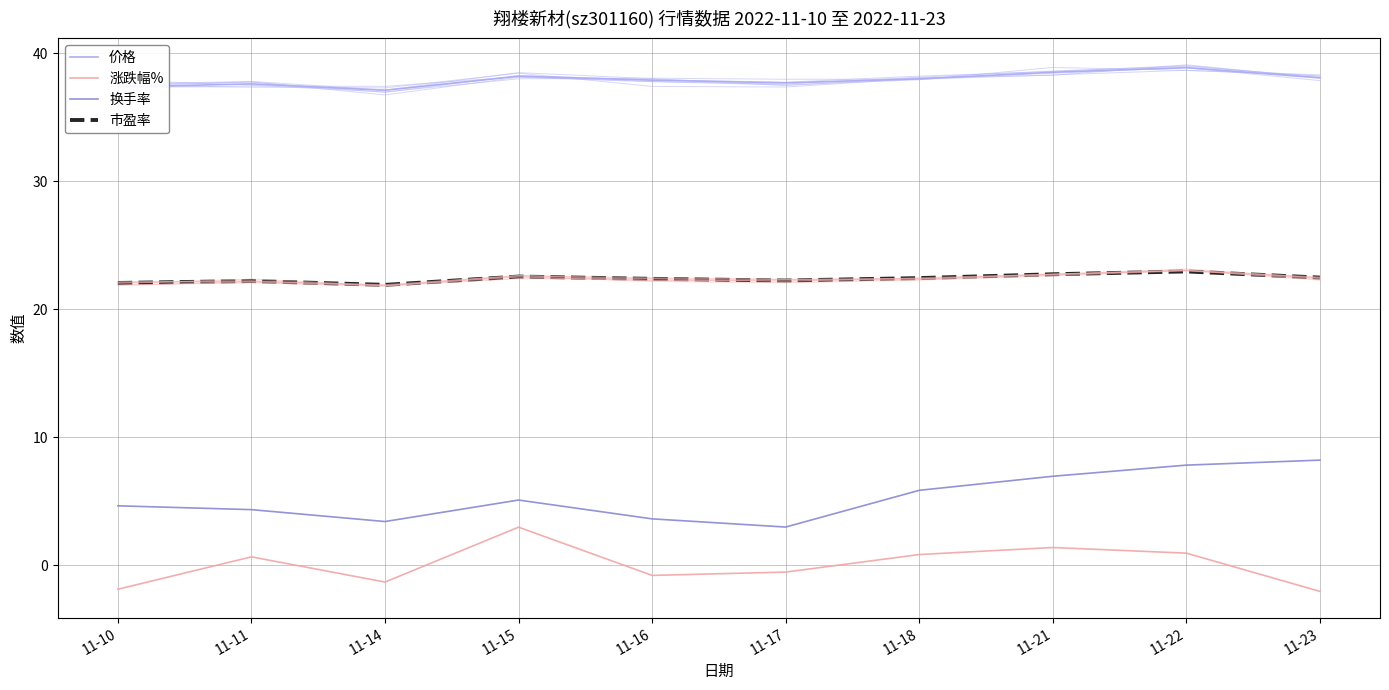

At 11-14, list the series in order from smallest to largest.

涨跌幅%, 换手率, 市盈率, 价格